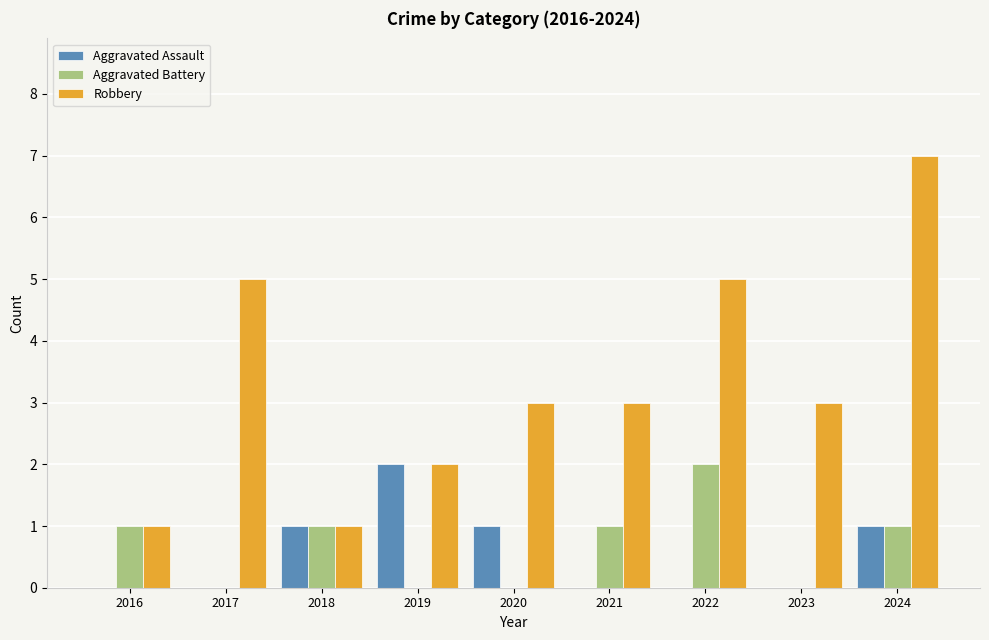

Which series has the widest spread of values?

Robbery